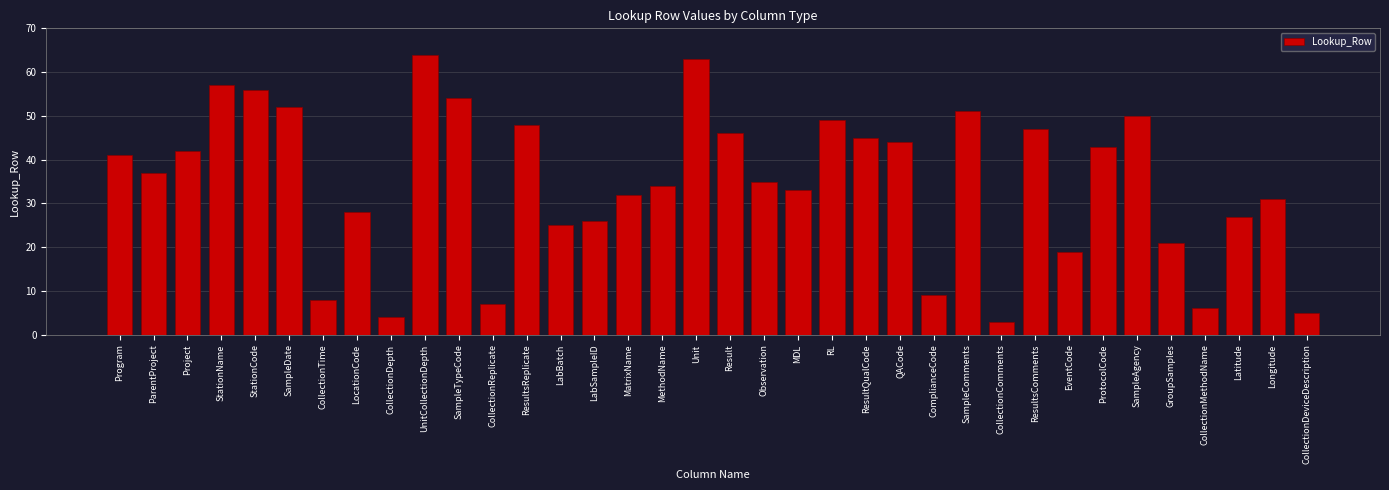

What is the ratio of the value at MatrixName to the value at StationName?

0.6